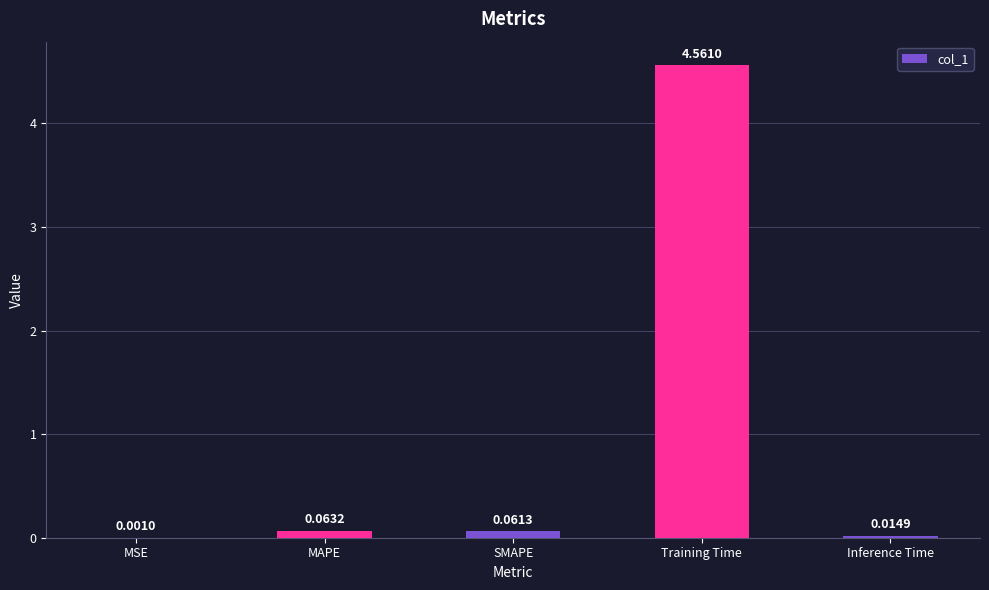

Where is the data nearest to the value 2?

MAPE